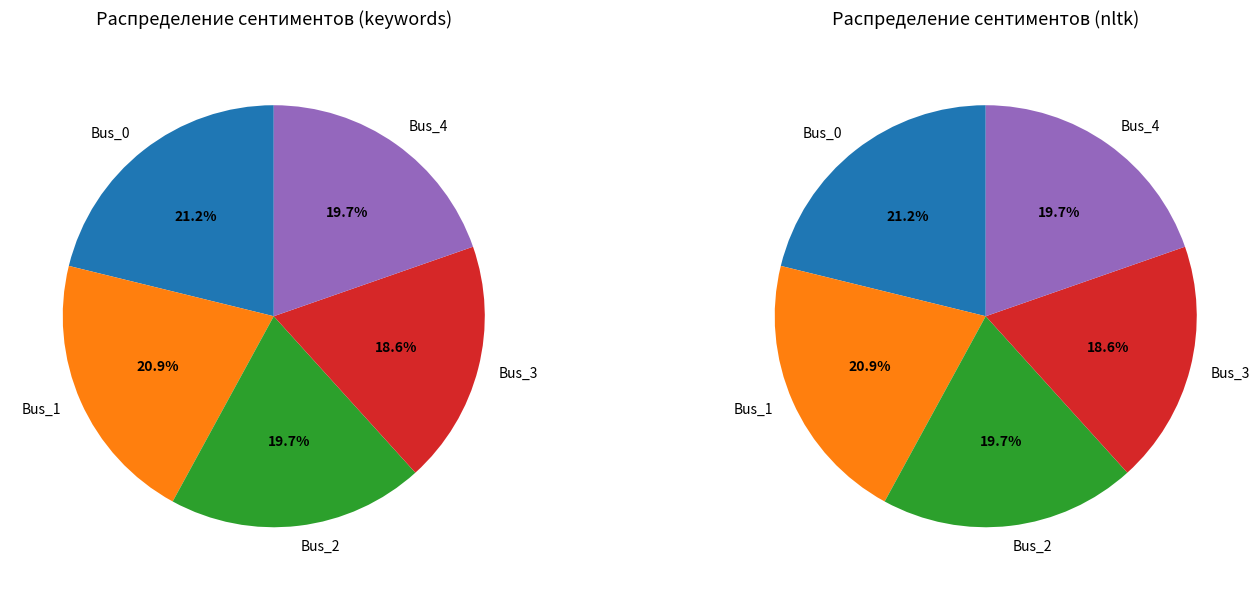

Is the sum of Bus_0 and Bus_2 greater than half?

No